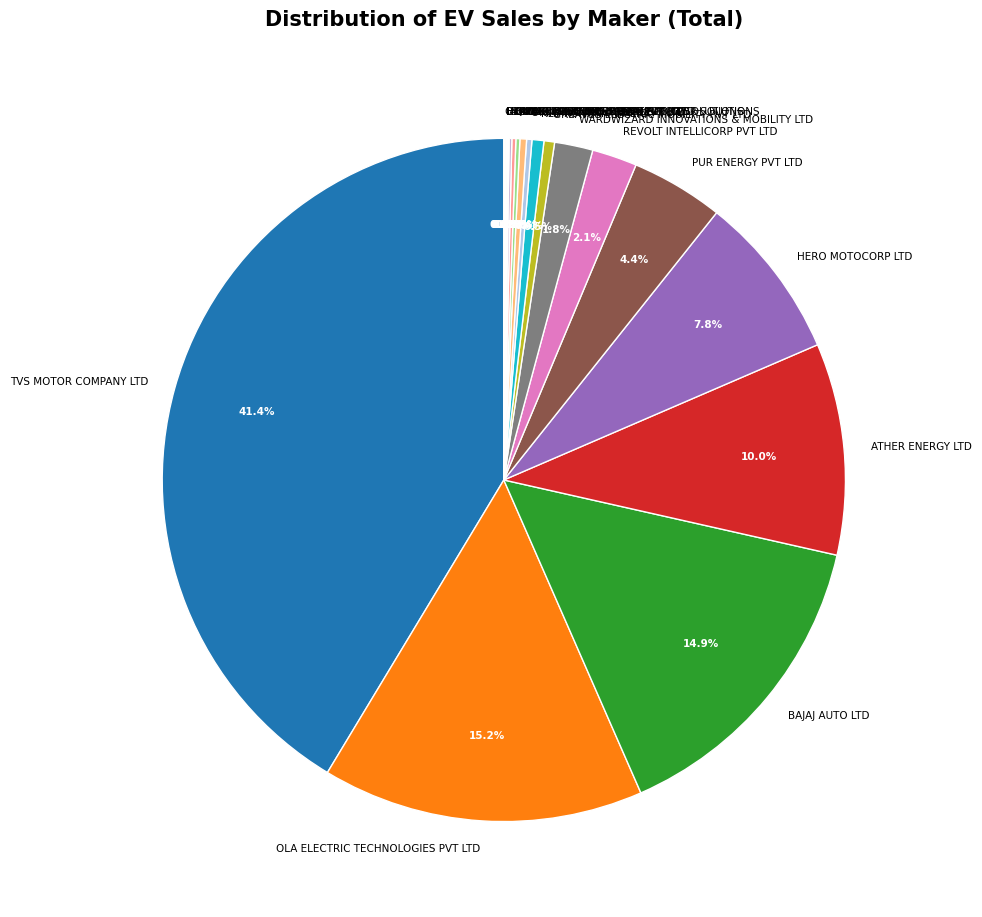

Which slice is the largest?

TVS MOTOR COMPANY LTD